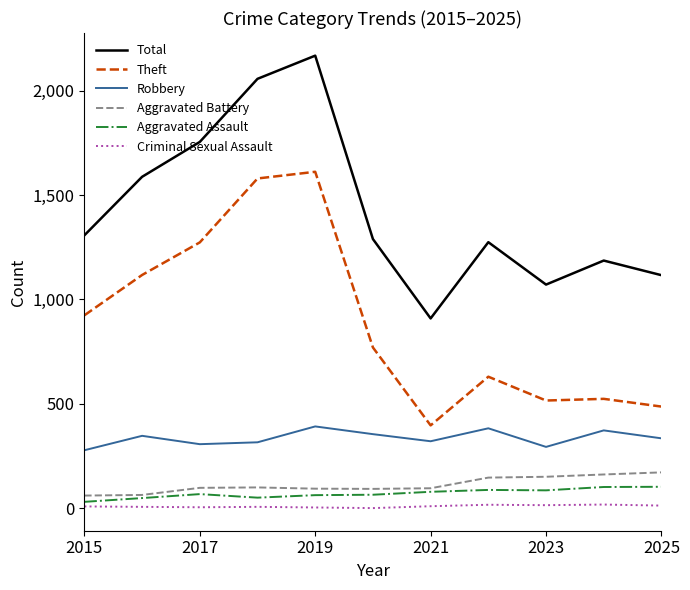

Which series has the largest total across all categories?

Total